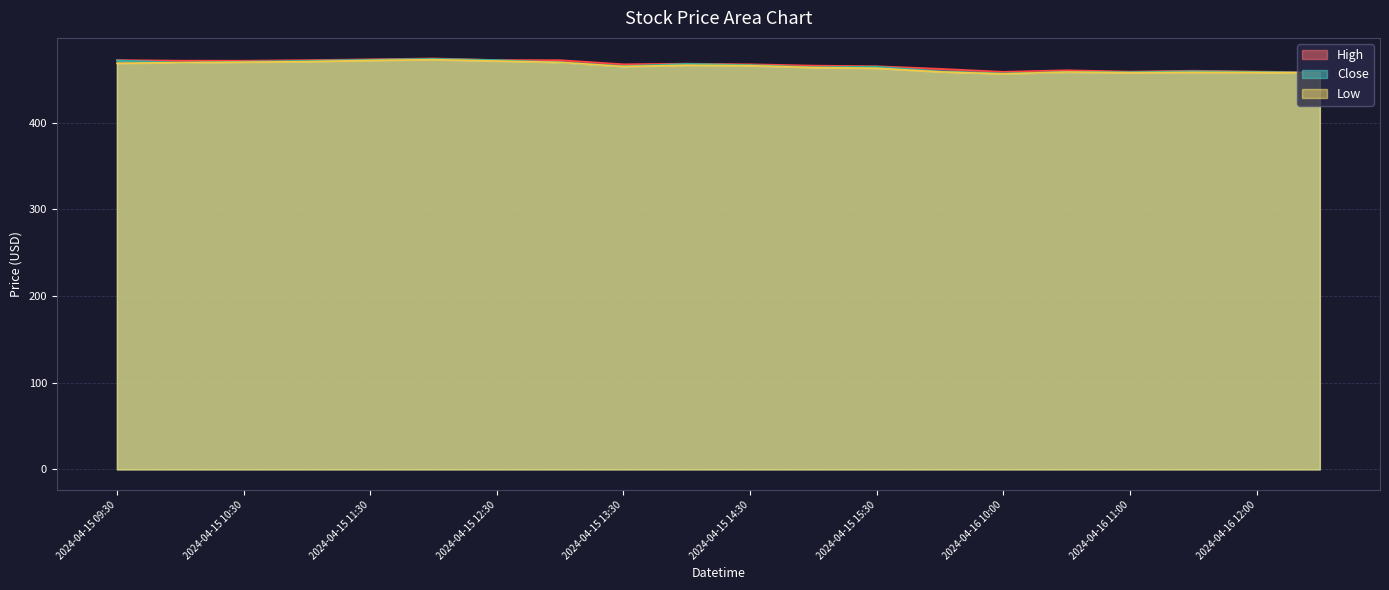

What is the minimum value shown in the chart?

456.5